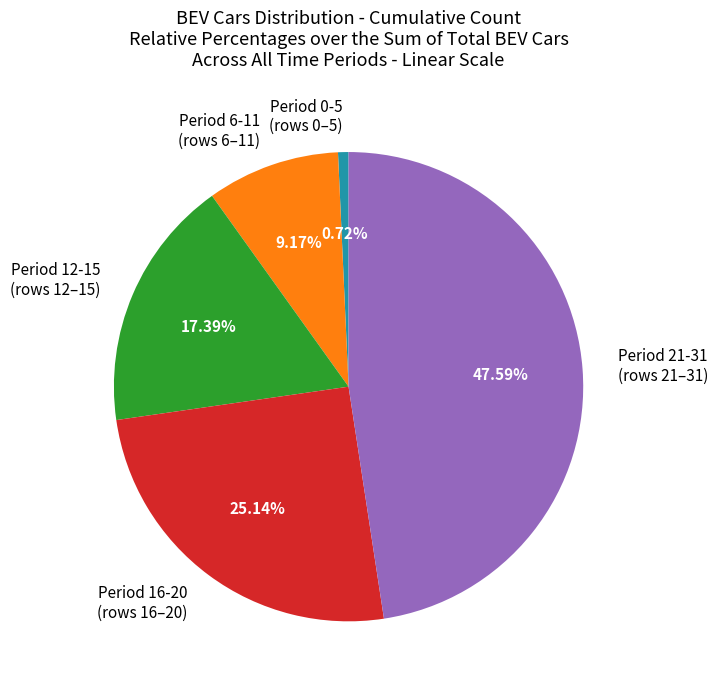

Rank the categories by value from lowest to highest.

Period 0-5 (rows 0–5), Period 6-11 (rows 6–11), Period 12-15 (rows 12–15), Period 16-20 (rows 16–20), Period 21-31 (rows 21–31)